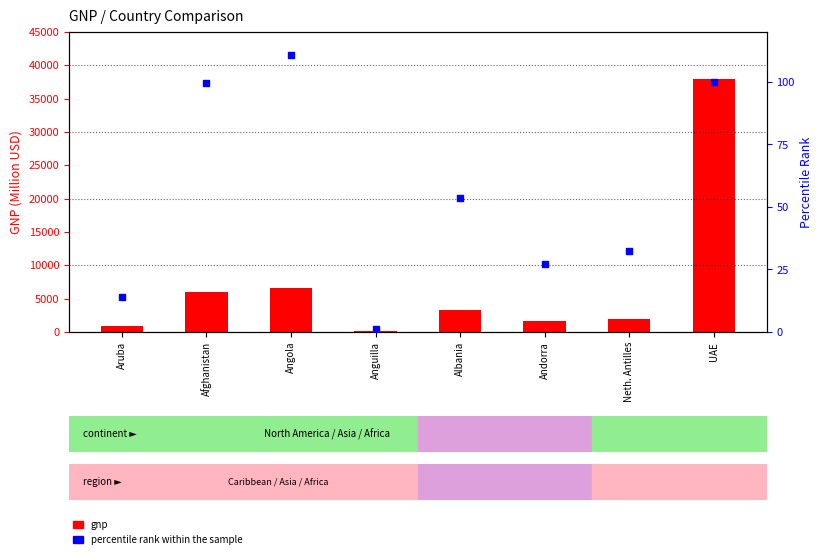

Is the value of gnp at Andorra greater than the value of percentile rank within the sample at Aruba?

Yes